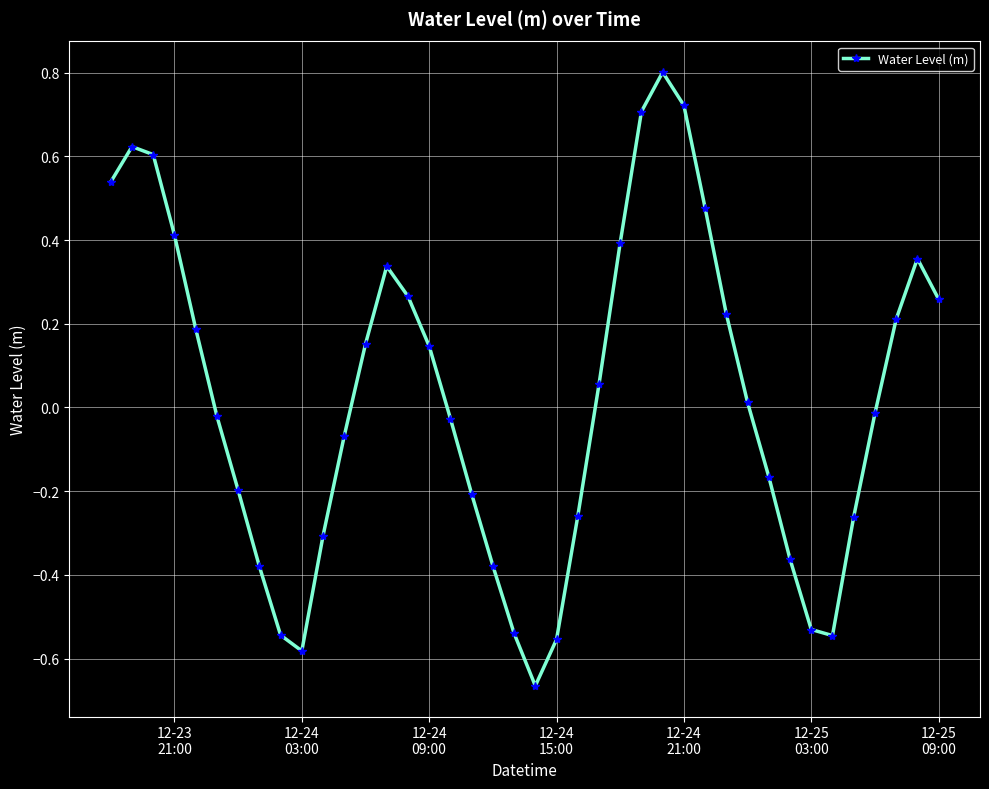

True or false: there are more than 1 points higher than both neighbors.

True